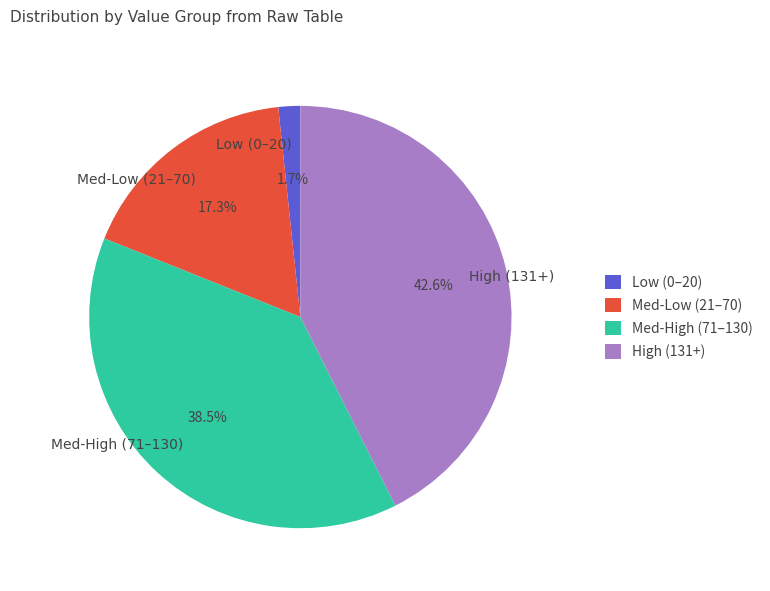

Is there any slice that represents more than half of the pie?

No